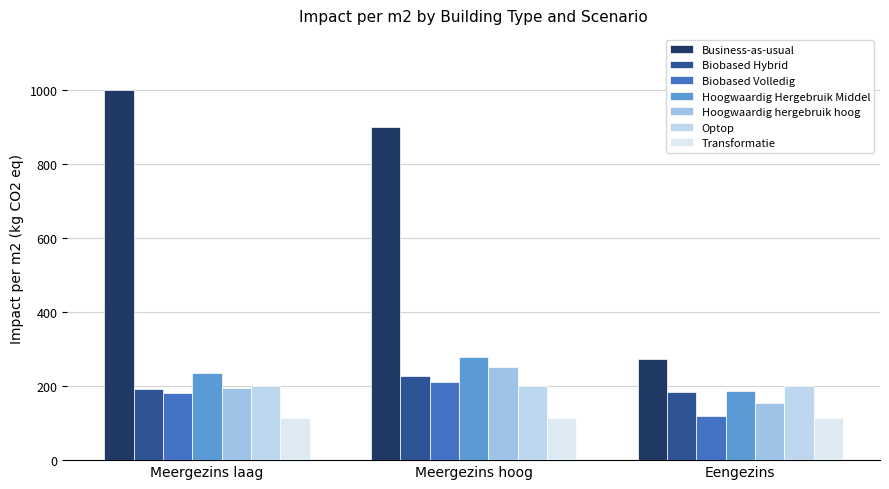

How many data points in Business-as-usual are less than 900?

1